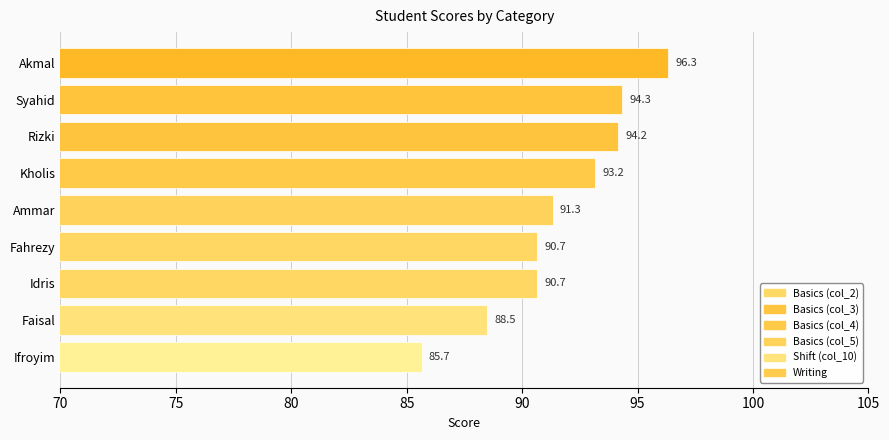

What is the maximum value shown in the chart?

96.3